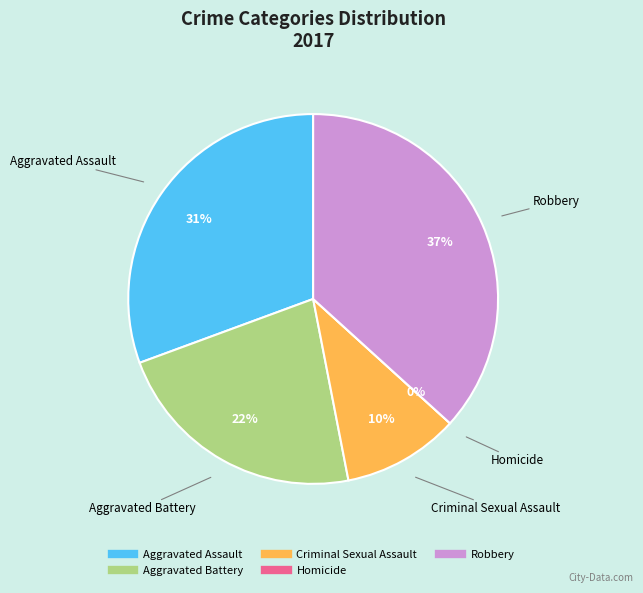

Is it true that Aggravated Battery is 11% of the pie?

False